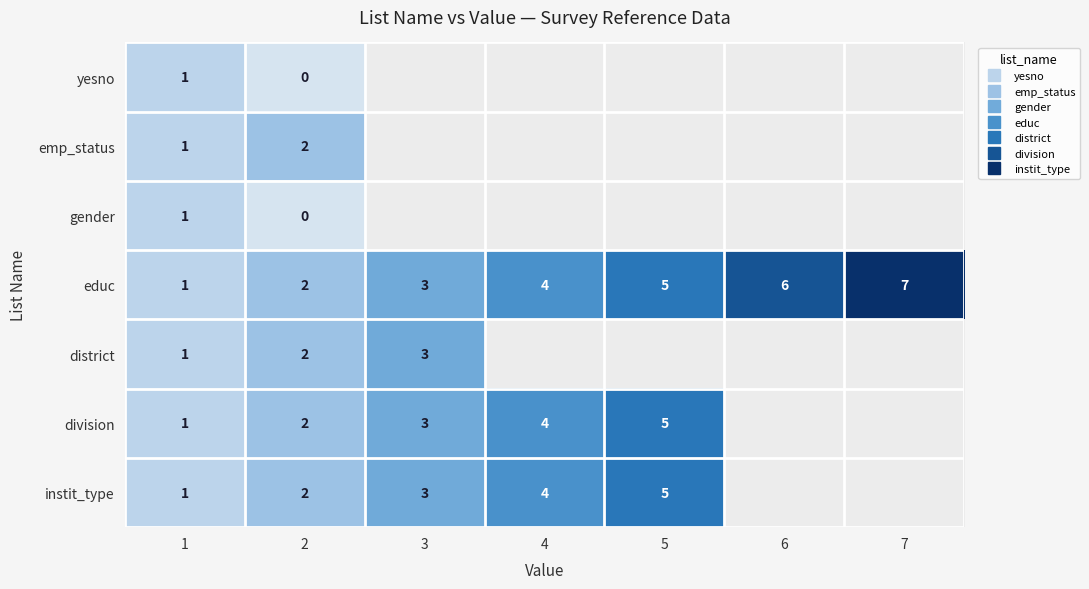

At which label does emp_status reach its minimum?

1